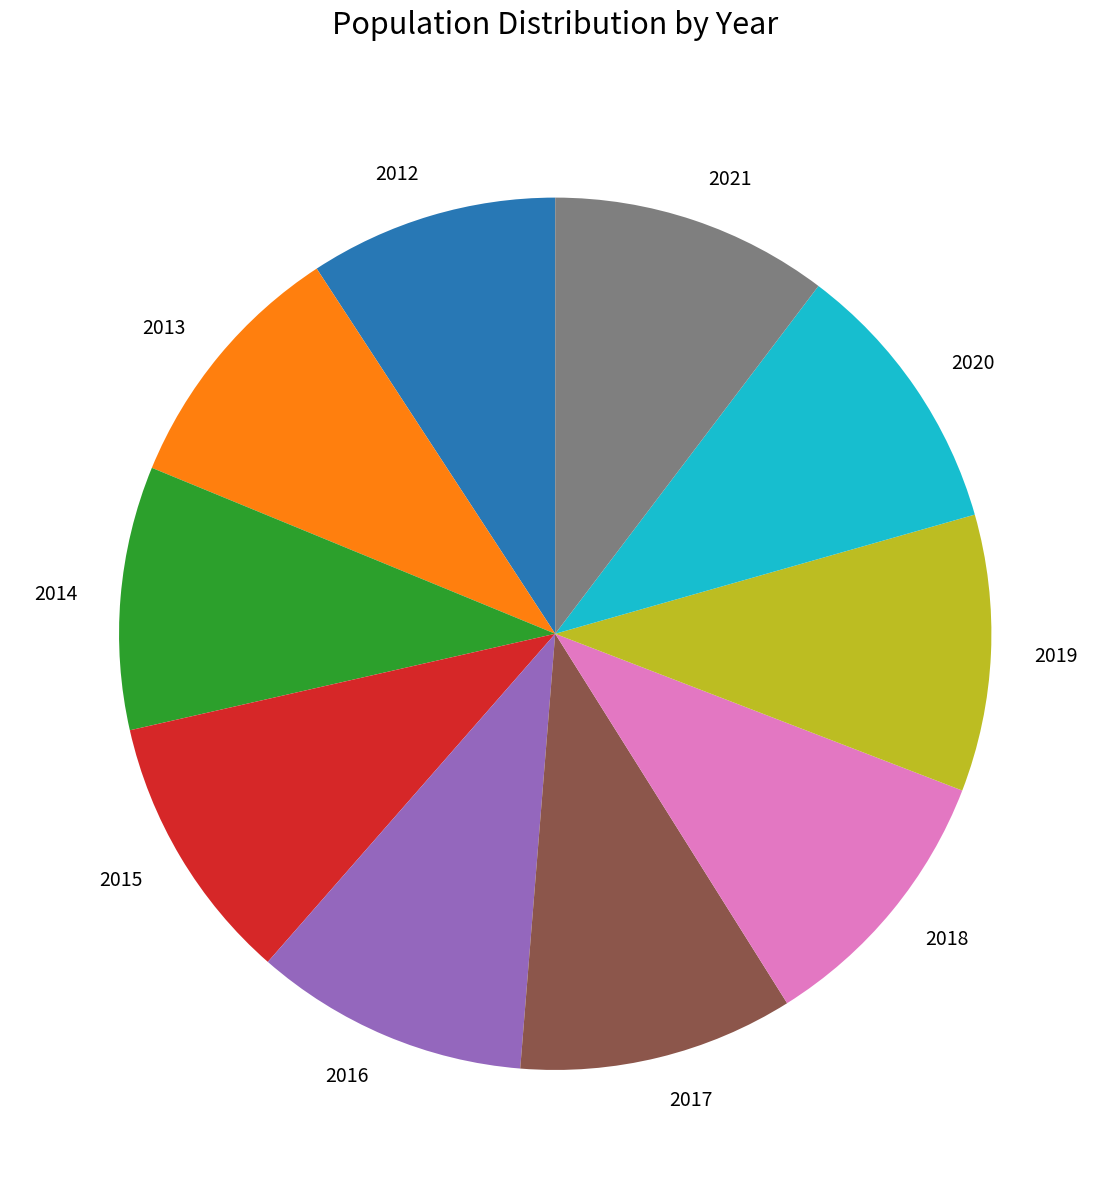

Is the sum of 2018 and 2020 greater than half?

No